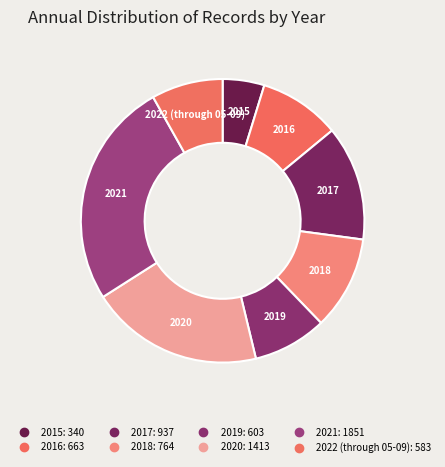

Count the number of slices in the pie.

8